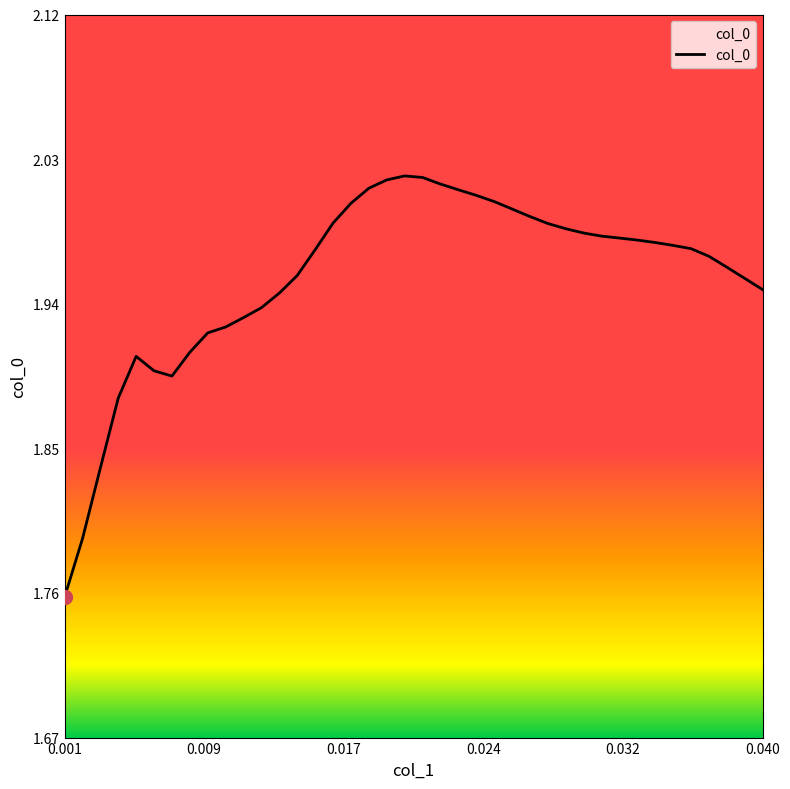

What is the difference between the maximum and minimum values?

0.3